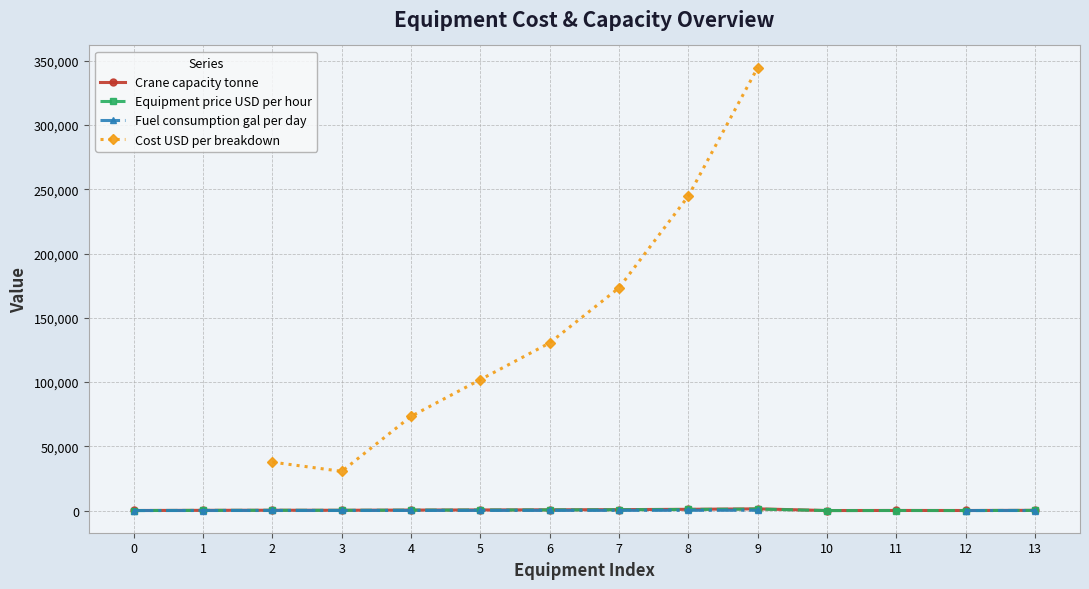

What is the spread (max minus min) of values at 2?

37598.0